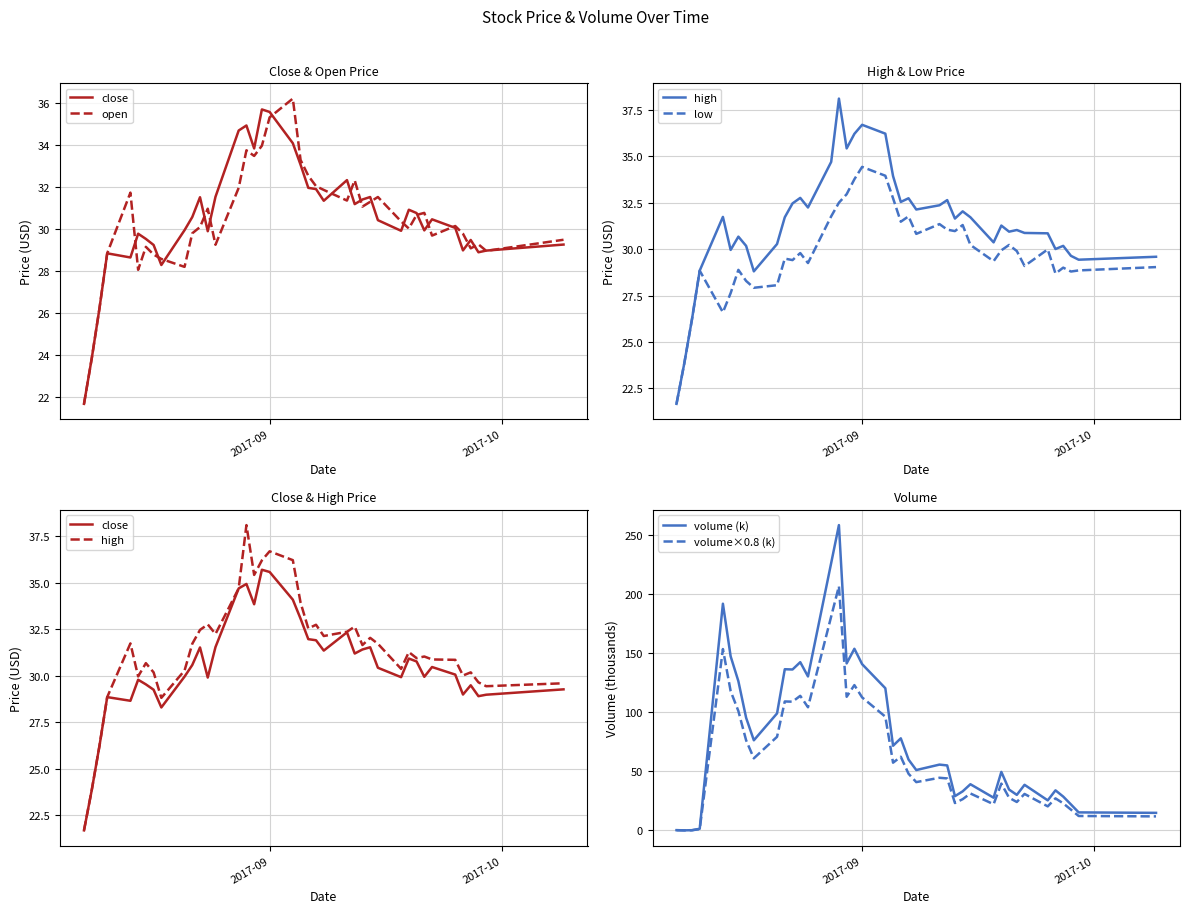

What is the highest value of the volume (k) series?

258.8